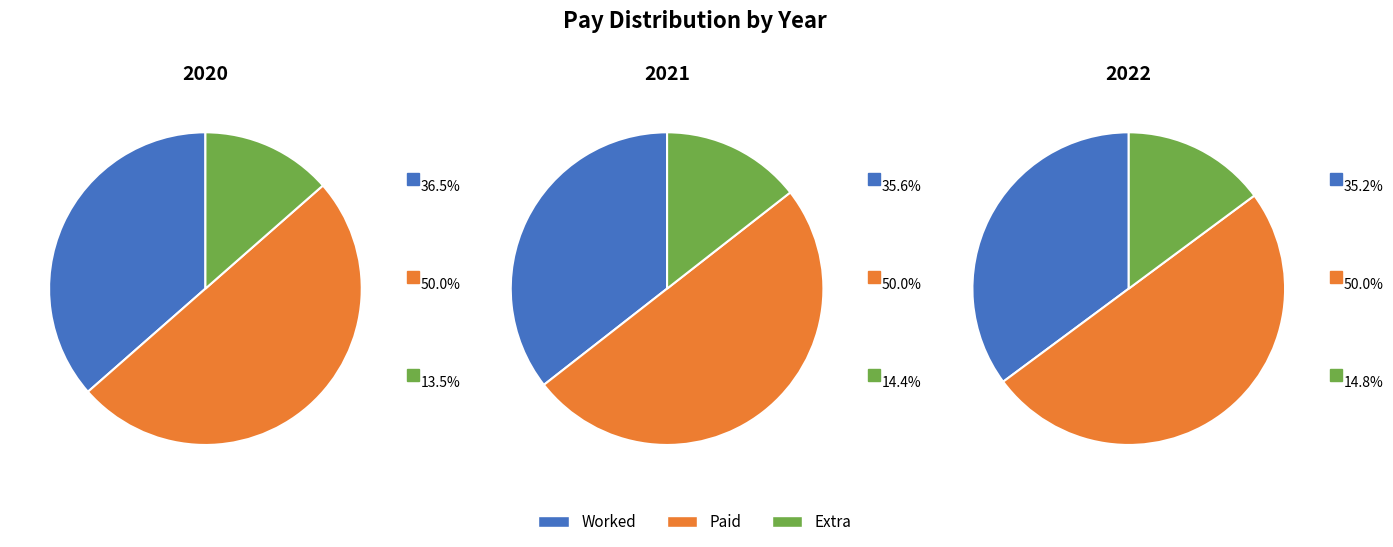

How many segments does this pie chart have?

9